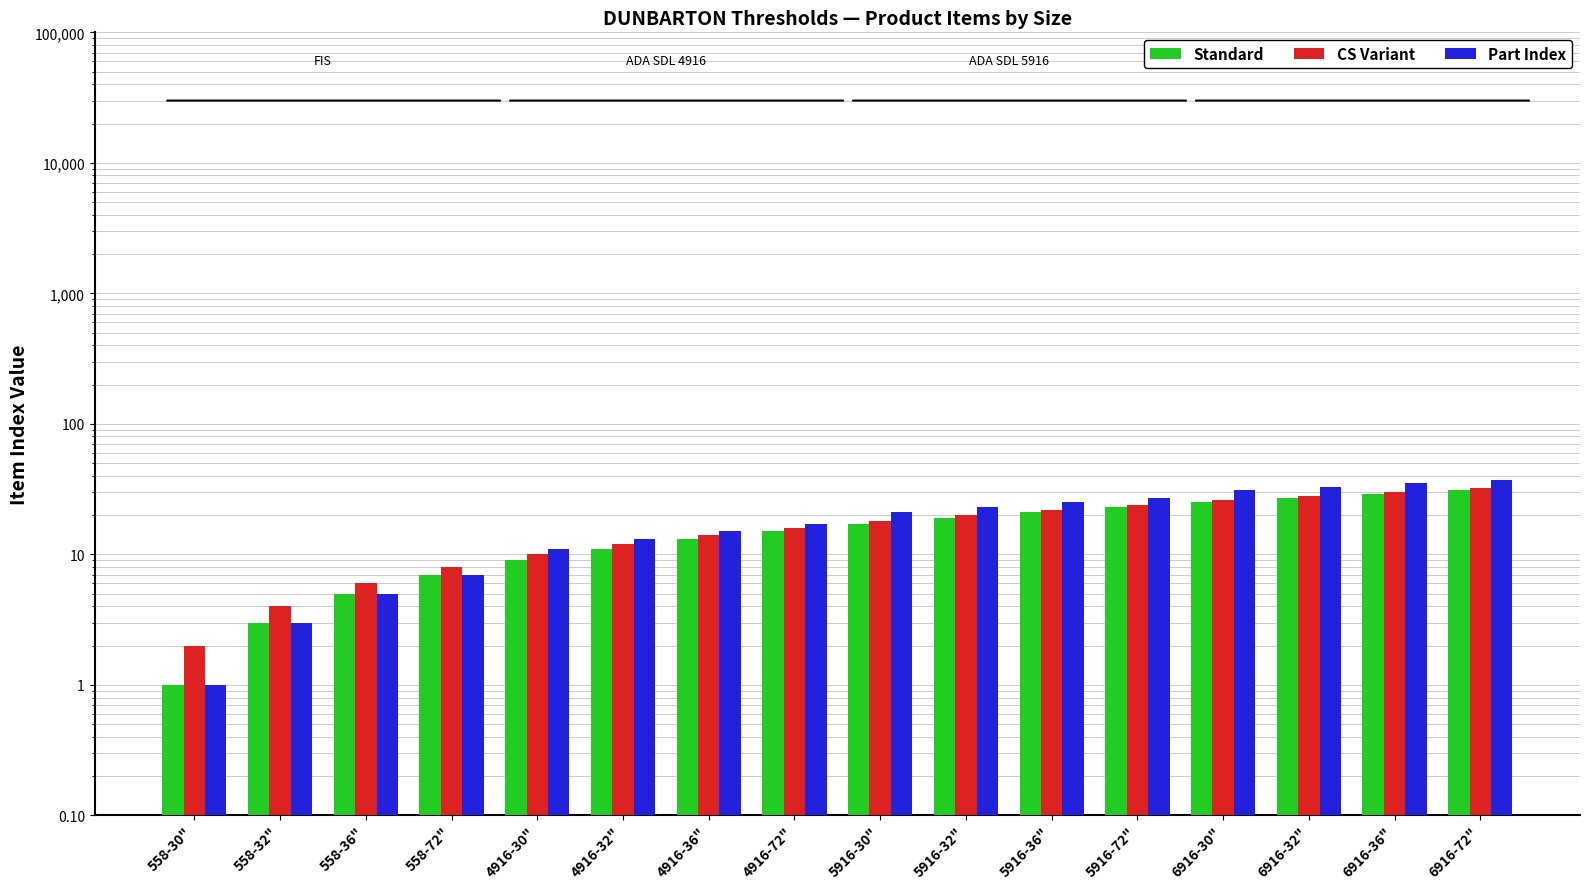

True or false: Part Index has a value of 37 at 6916-72".

True